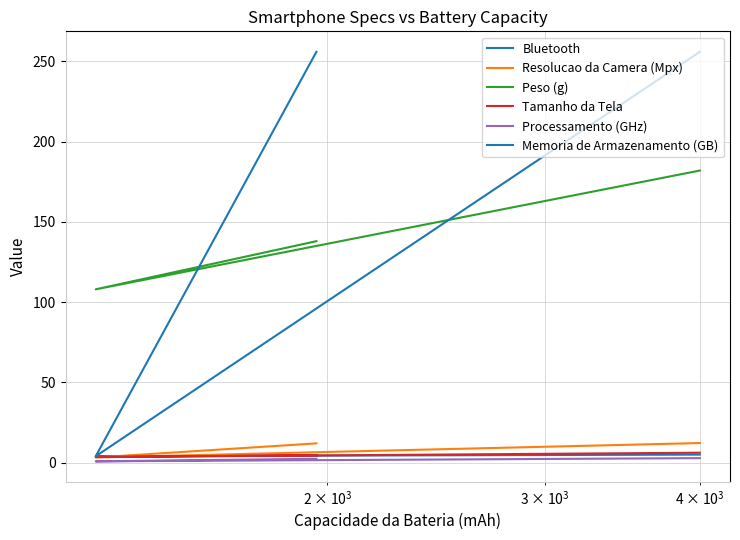

Reading left to right, transcribe all the data shown in this chart.

Bluetooth: 4.2	4.0	5.0
Resolucao da Camera (Mpx): 12.0	3.2	12.2
Peso (g): 138.0	108.0	182.0
Tamanho da Tela: 4.7	3.5	6.2
Processamento (GHz): 2.4	0.8	2.8
Memoria de Armazenamento (GB): 256.0	4.0	256.0